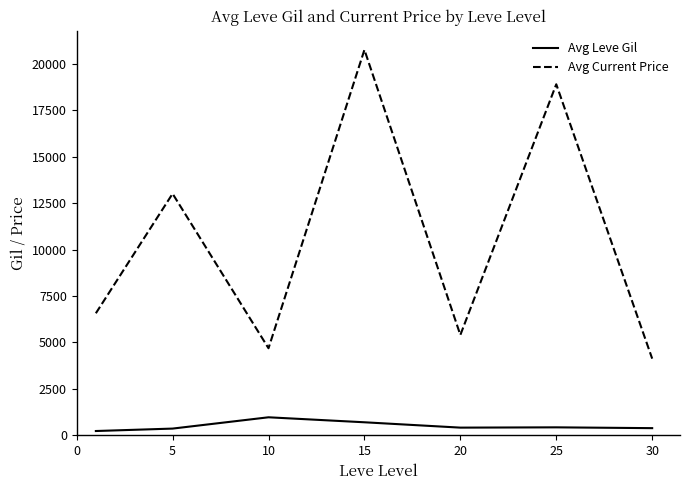

At how many categories does at least one series exceed 18703?

2